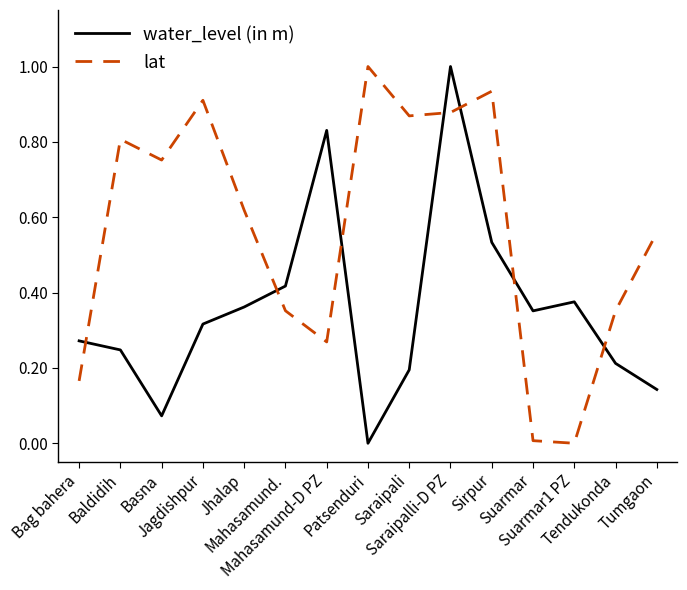

List the series in order of their overall mean, lowest first.

water_level (in m), lat